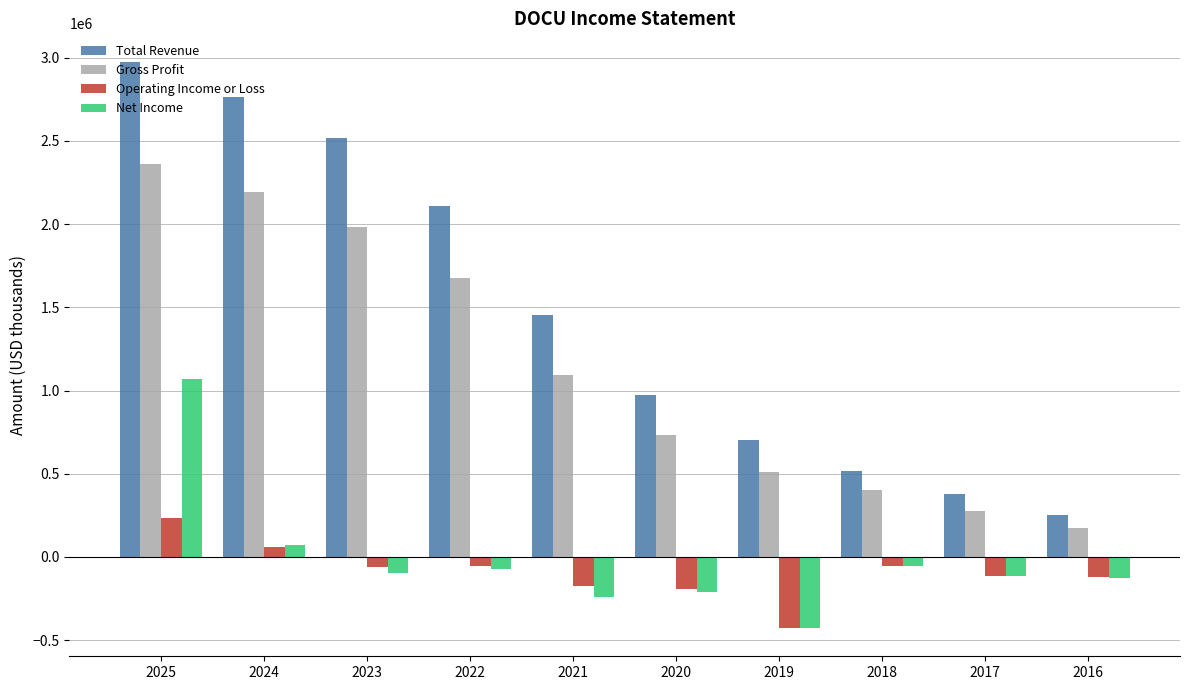

The Net Income series shows -124000 at 2016. True or false?

True